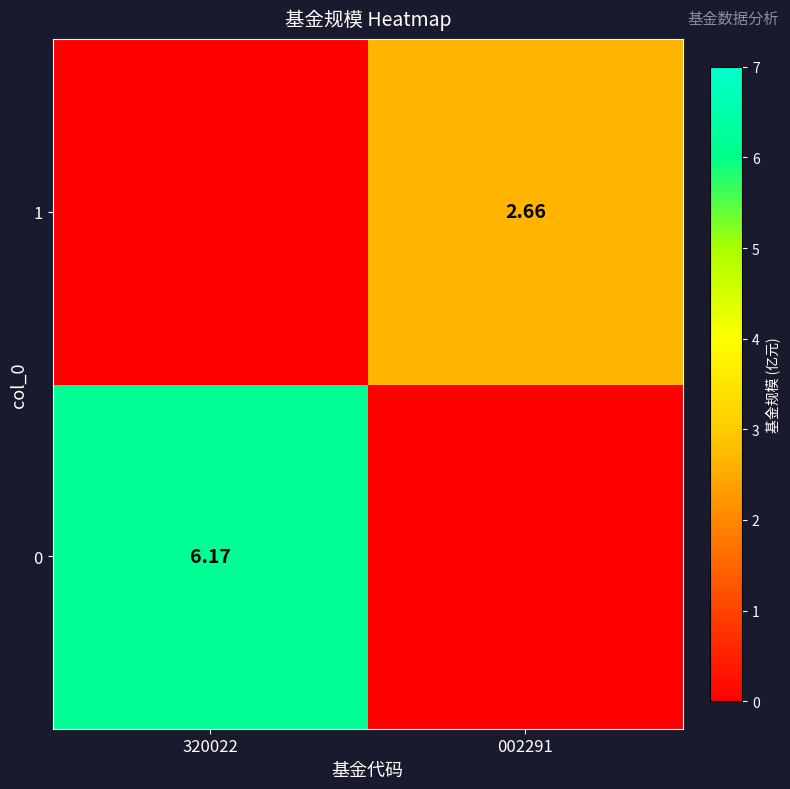

At which label is 1 closest to 1?

320022